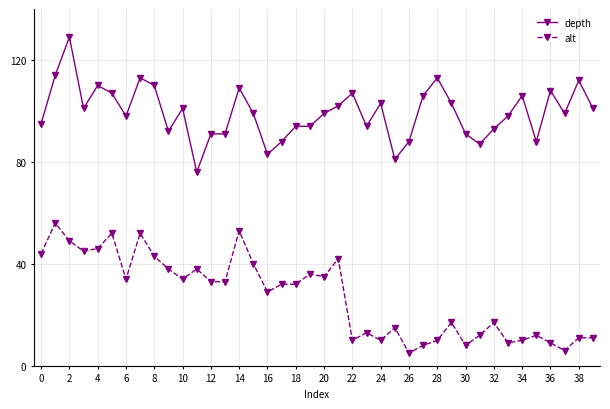

True or false: alt and depth intersect in this chart.

False